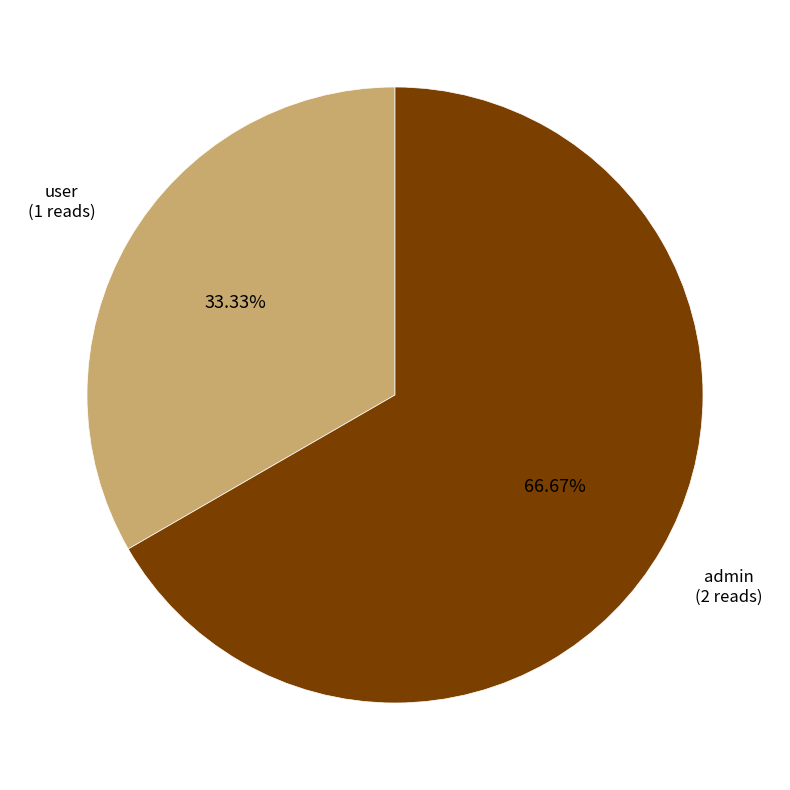

Between admin and user, which is larger?

admin